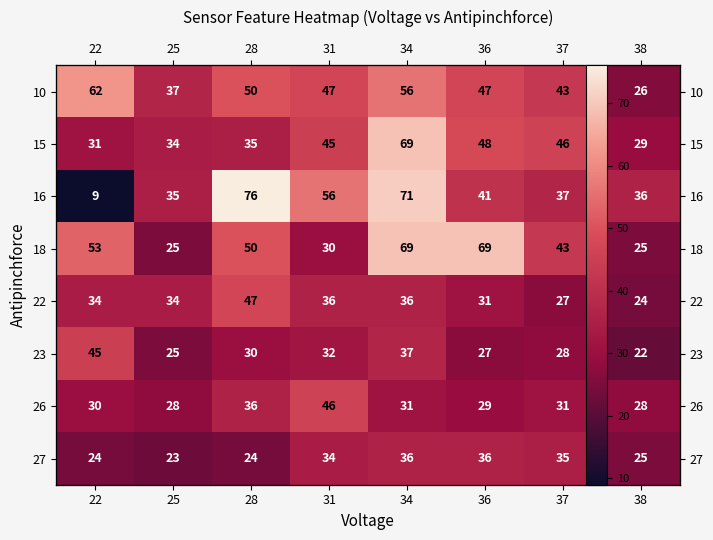

What is the total value across all series at 28?

348